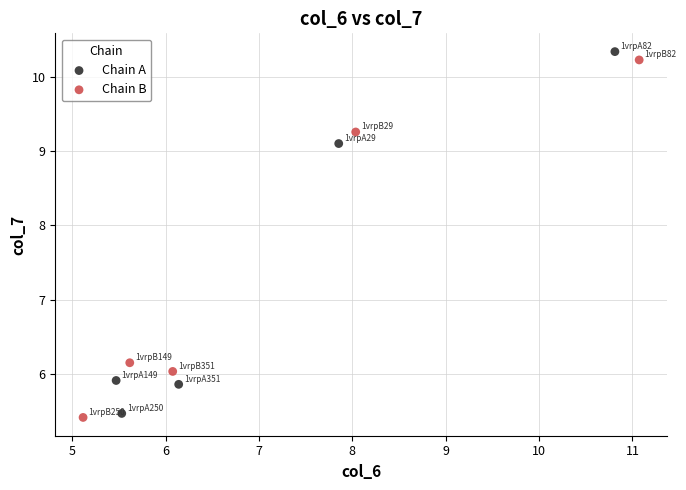

Which series has the largest Y range (max minus min)?

Chain A